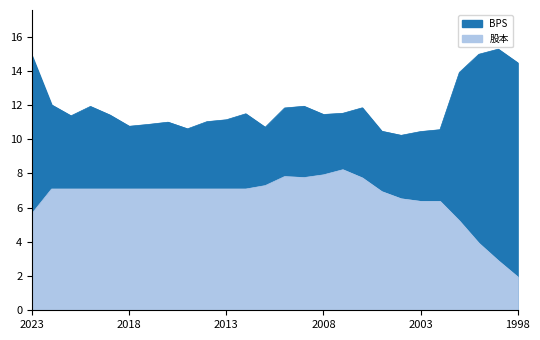

True or false: BPS has more than 0 interior local peaks.

True